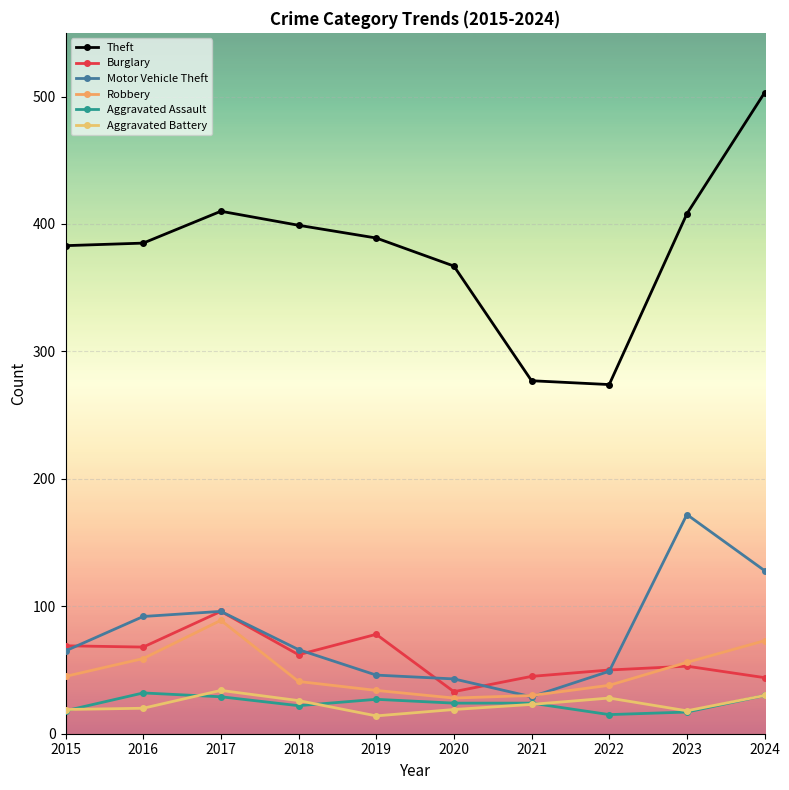

What is the value of the Burglary point at the 7th from the left?

45